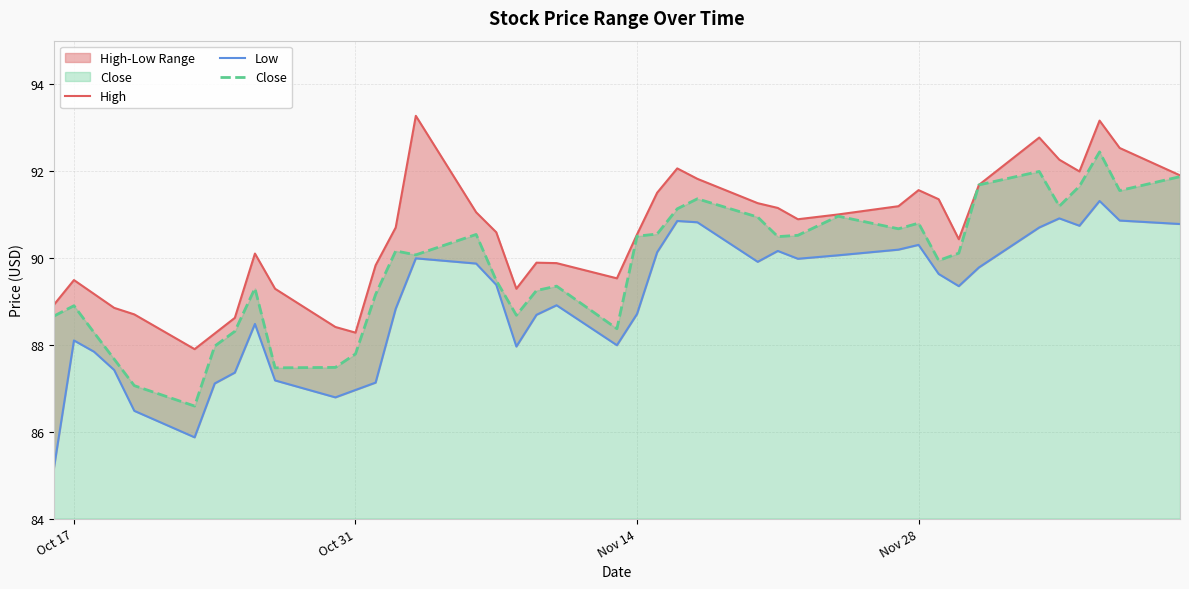

Does the chart display data point markers on the line(s)?

No